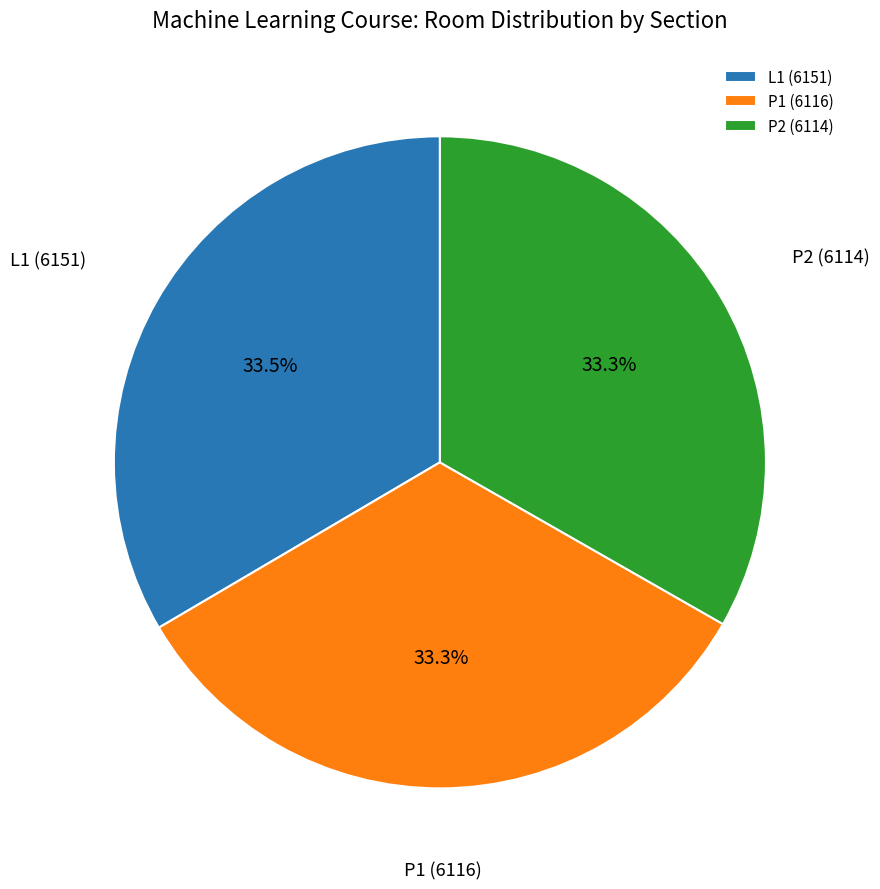

Is the sum of P2 (6114) and P1 (6116) greater than half?

Yes